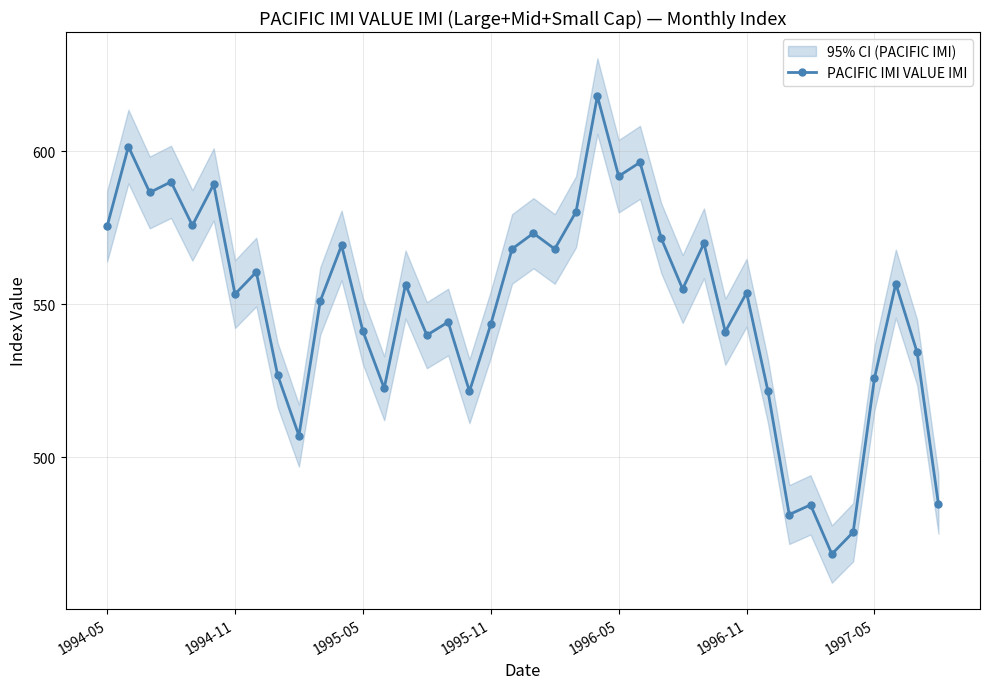

Reading left to right, list all the values displayed in this chart.

575.4	601.5	586.5	590.0	575.8	589.2	553.3	560.6	526.9	507.1	551.1	569.3	541.3	522.6	556.5	539.9	544.2	521.6	543.5	568.1	573.2	568.1	580.3	618.0	591.9	596.4	571.5	555.0	569.9	541.1	553.8	521.7	481.3	484.5	468.4	475.6	525.9	556.8	534.3	484.7